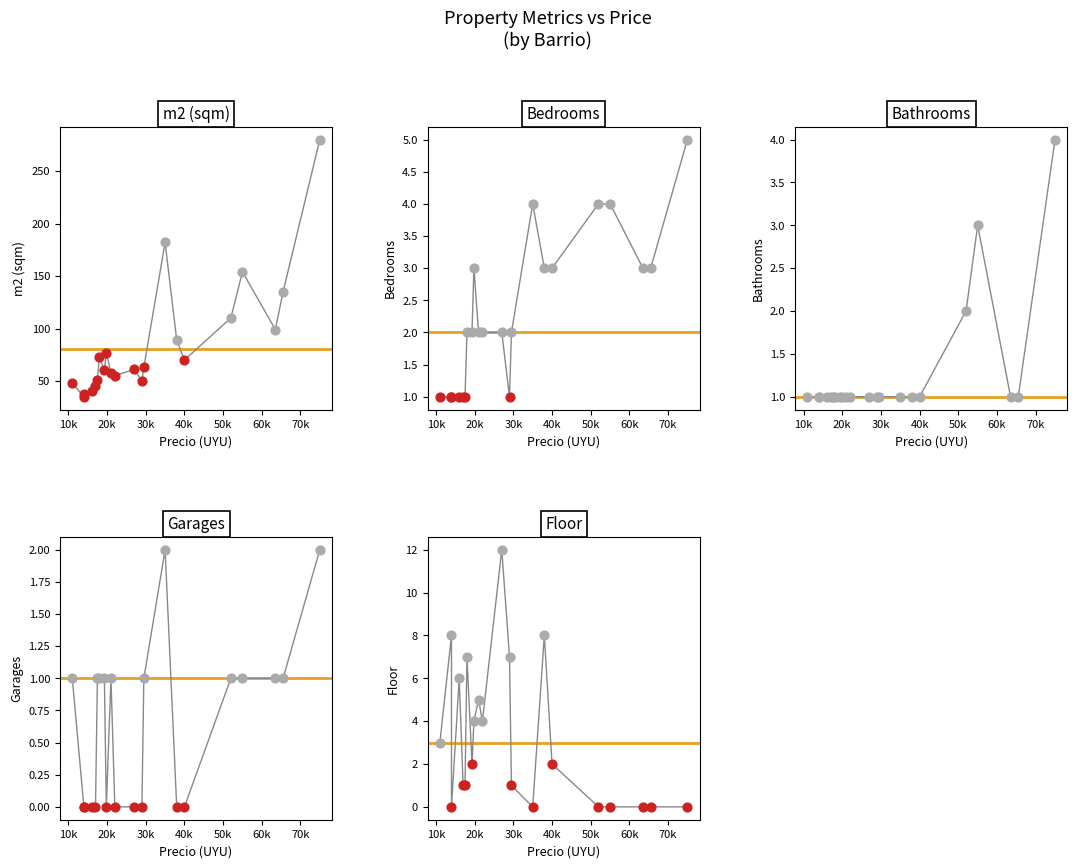

Is the value of piso at 0 greater than the value of garages at 11?

Yes